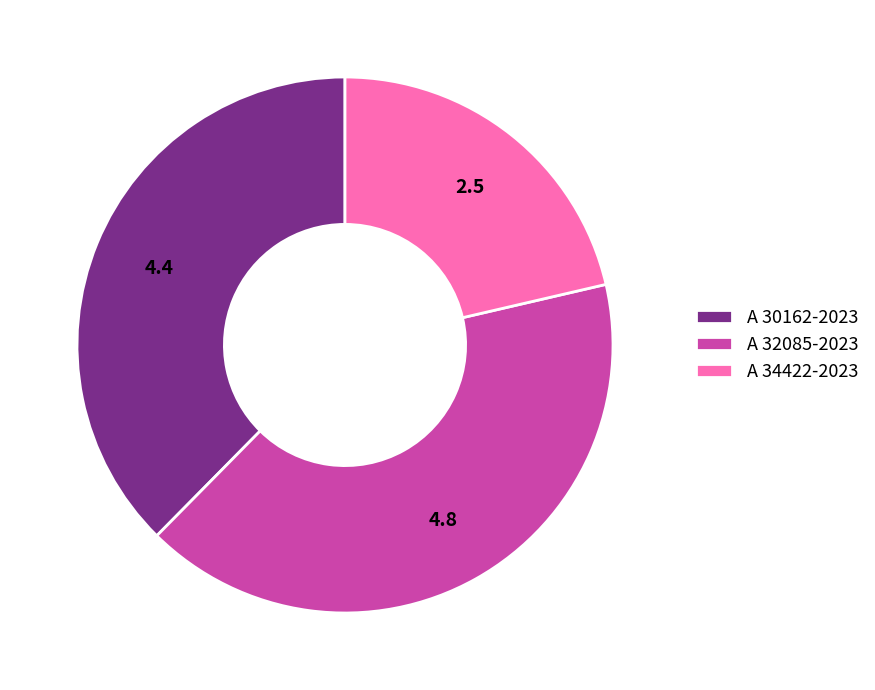

How many slices are in this pie chart?

3